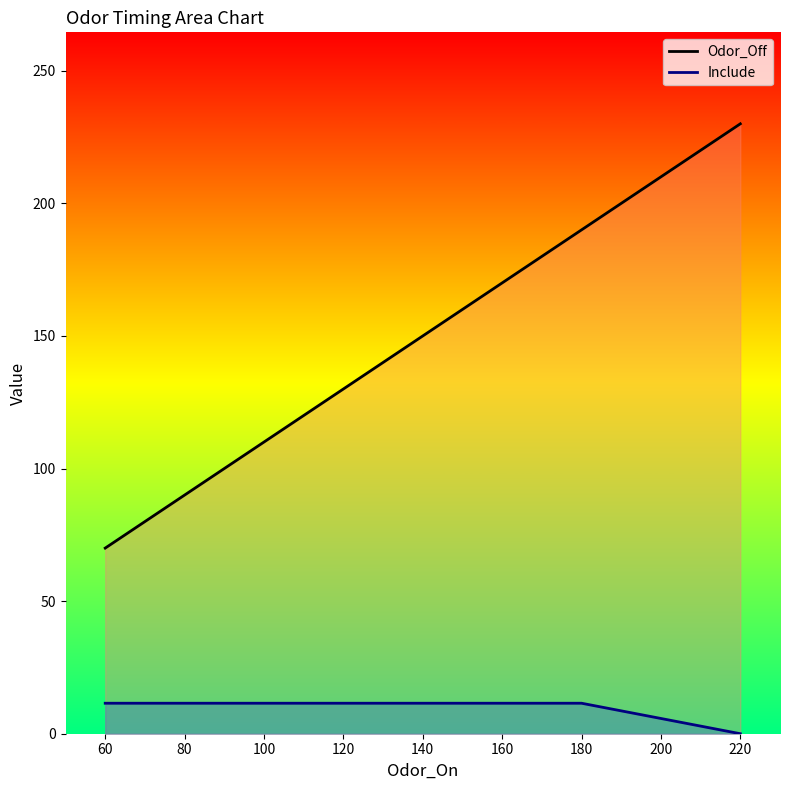

Does the chart display data point markers on the line(s)?

No